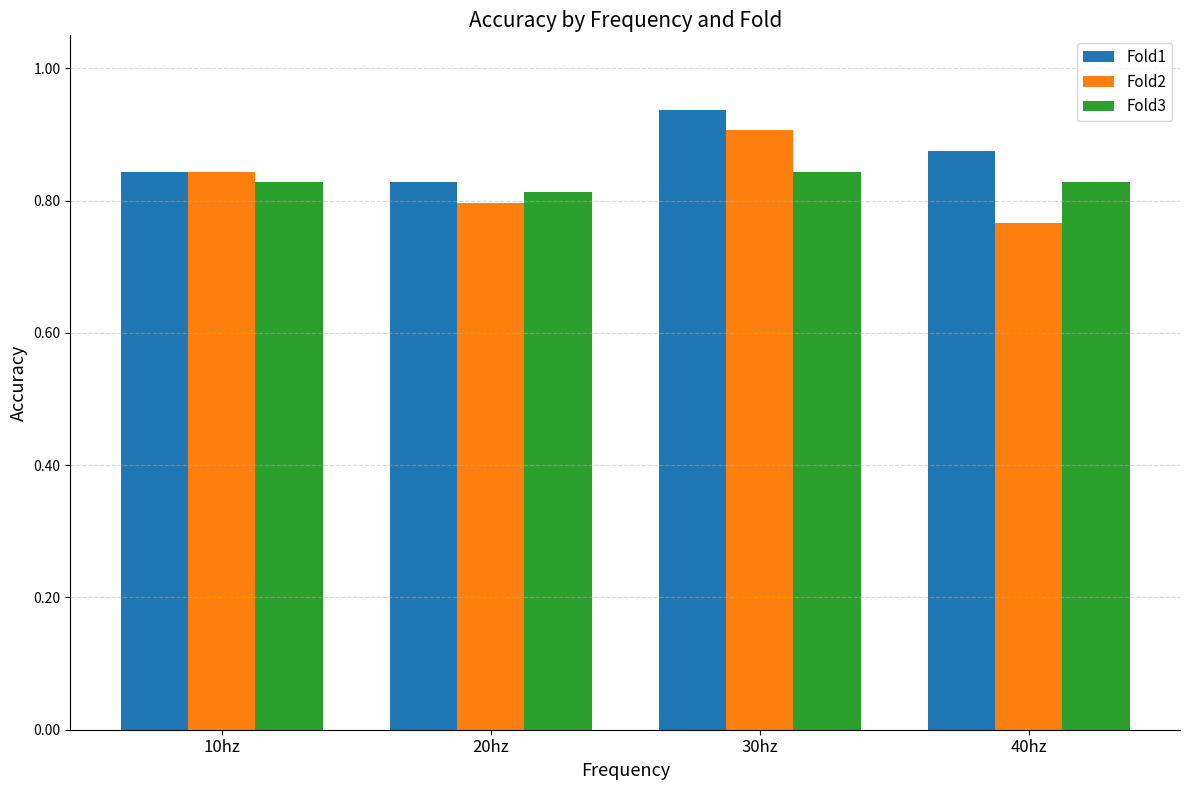

Between 30hz and 40hz, which series saw the biggest shift?

Fold2